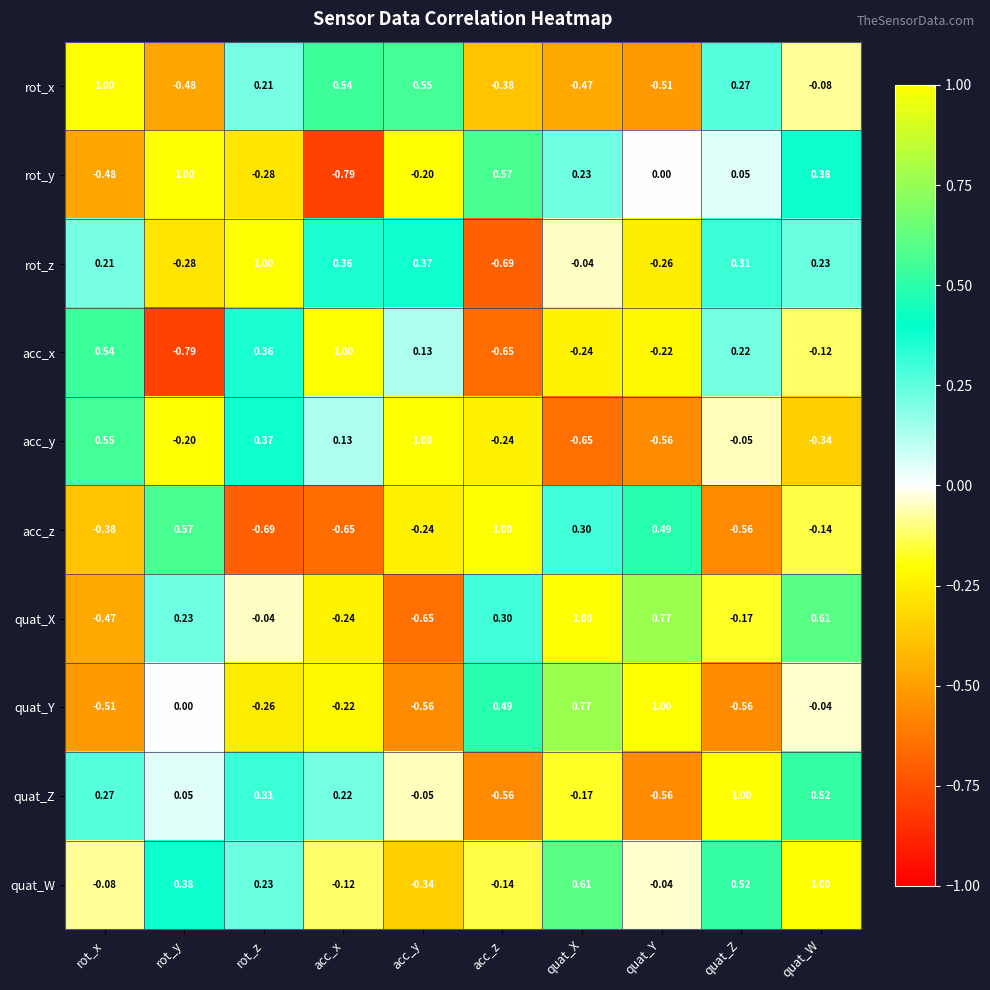

At which label does acc_y first exceed 0?

rot_x